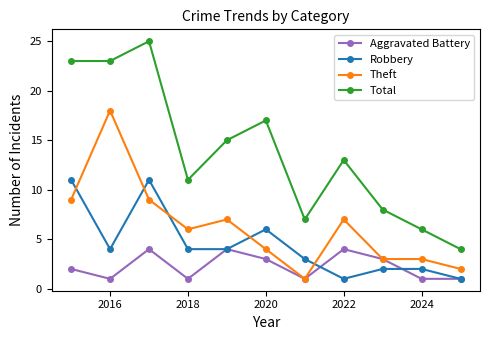

How many times do Robbery and Theft cross each other?

5